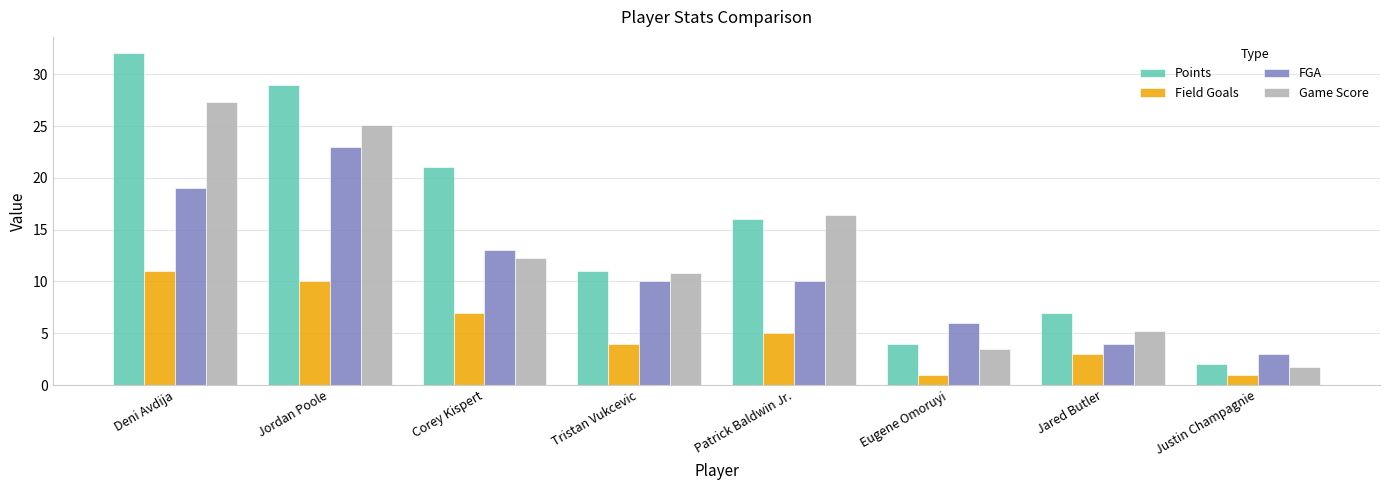

List the labels in order of Game Score value, largest first.

Deni Avdija, Jordan Poole, Patrick Baldwin Jr., Corey Kispert, Tristan Vukcevic, Jared Butler, Eugene Omoruyi, Justin Champagnie